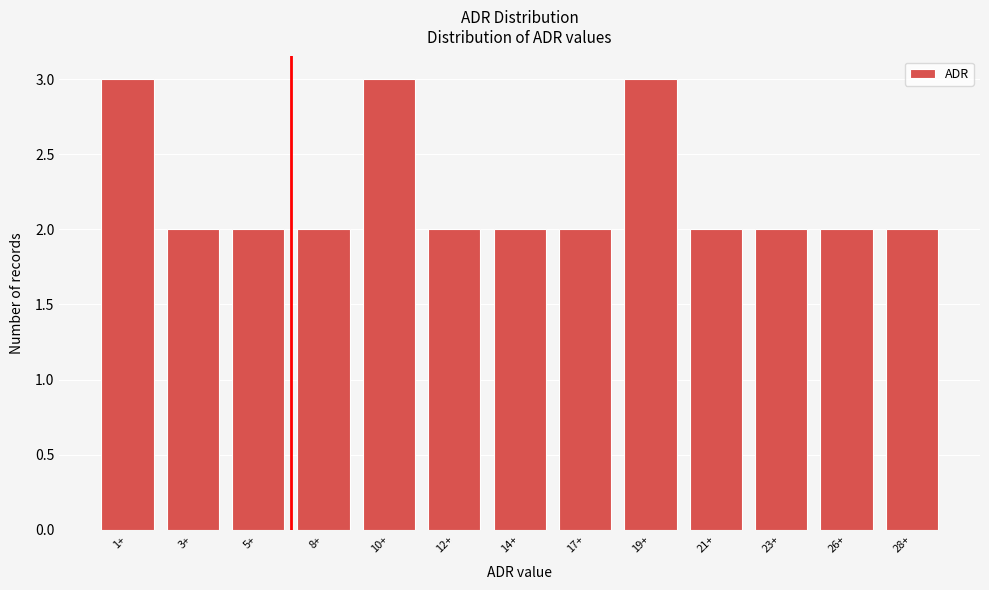

Reading left to right, extract all data points from this chart.

3	2	2	2	3	2	2	2	3	2	2	2	2